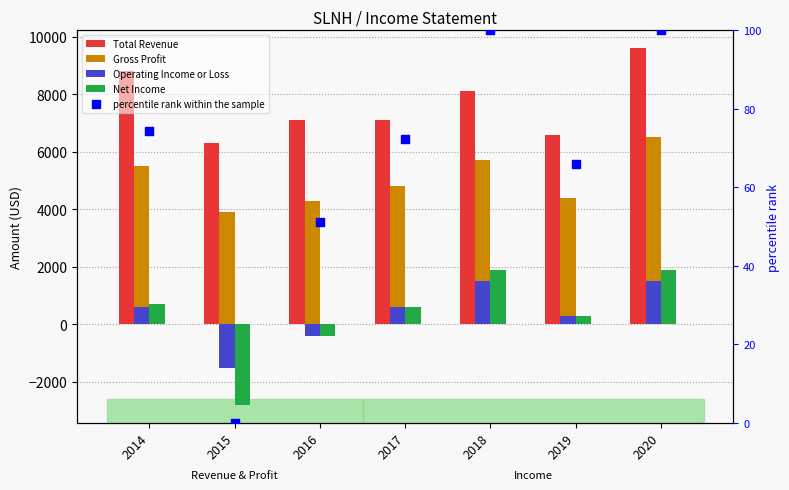

Which series contains the highest Y value?

Total Revenue